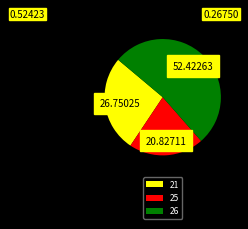

Rank the categories by value from lowest to highest.

25, 21, 26